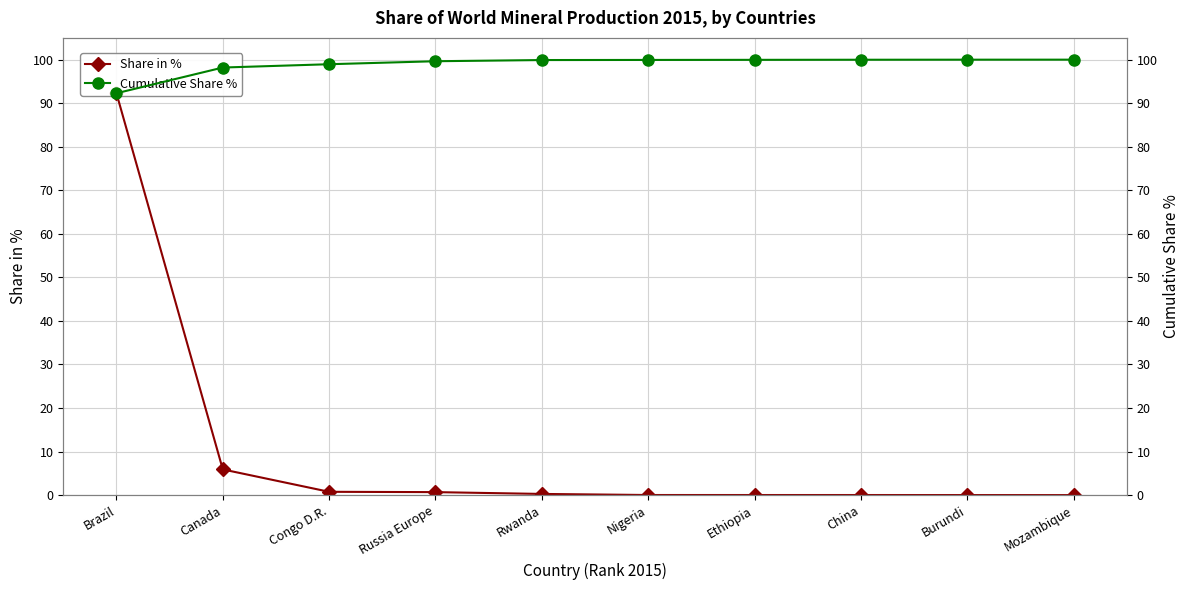

At which label is Share in % closest to 46?

Canada